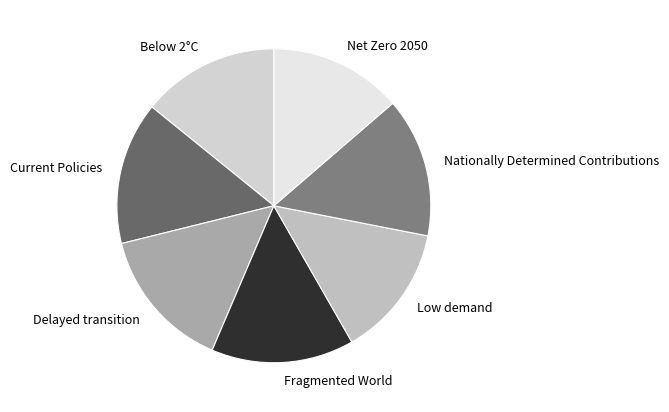

Is it true that Low demand is 14% of the pie?

True